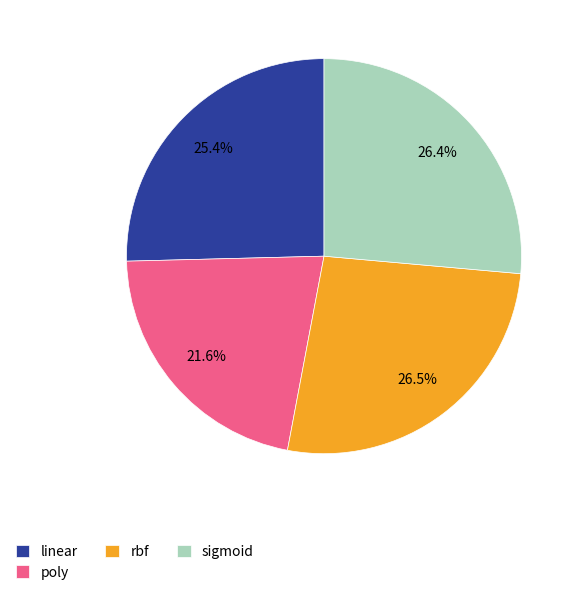

How many slices are in this pie chart?

4